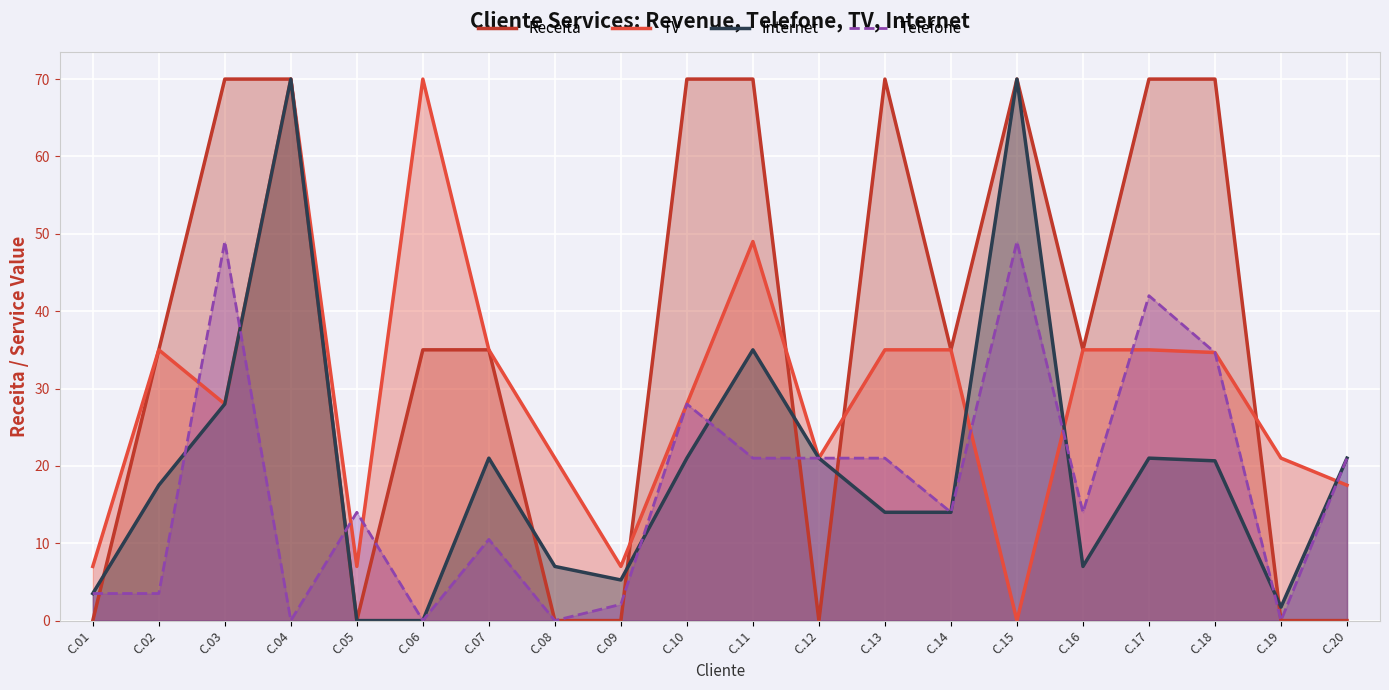

Which series changed the most between C.01 and C.12?

Internet